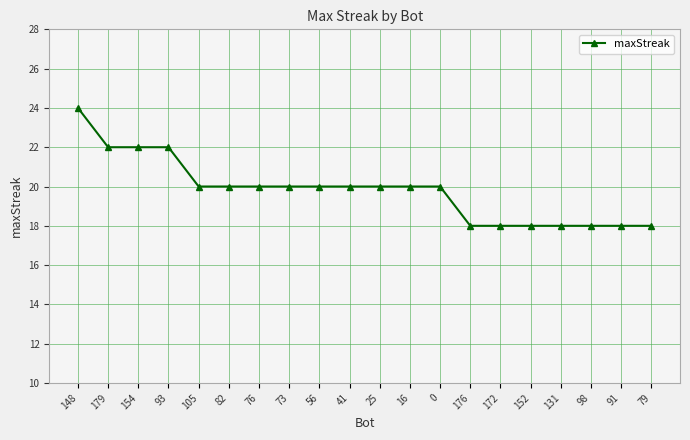

What is the difference between the maximum and second lowest values?

6